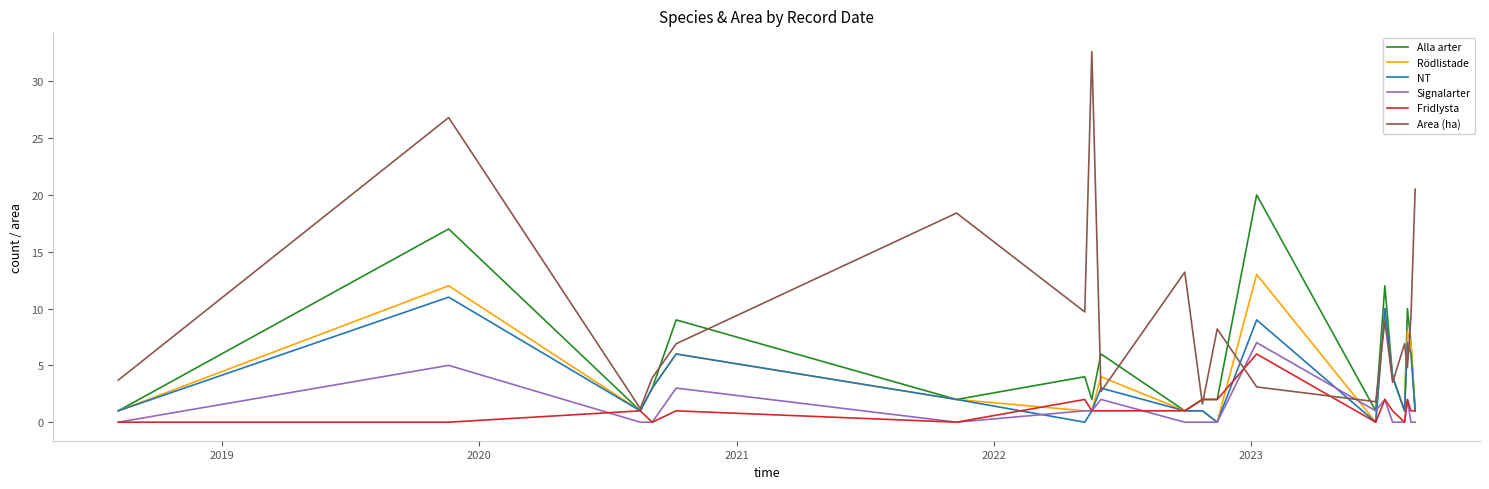

Reading right to left, extract all data points from this chart.

Alla arter: 1.0	7.0	10.0	1.0	4.0	12.0	1.0	20.0	2.0	2.0	1.0	6.0	2.0	4.0	2.0	9.0	3.0	1.0	17.0	1.0
Rödlistade: 1.0	7.0	8.0	1.0	4.0	10.0	0.0	13.0	0.0	1.0	1.0	4.0	1.0	1.0	2.0	6.0	3.0	1.0	12.0	1.0
NT: 1.0	6.0	7.0	1.0	4.0	10.0	0.0	9.0	0.0	1.0	1.0	3.0	1.0	0.0	2.0	6.0	3.0	1.0	11.0	1.0
Signalarter: 0.0	0.0	2.0	0.0	0.0	2.0	1.0	7.0	0.0	0.0	0.0	2.0	1.0	1.0	0.0	3.0	0.0	0.0	5.0	0.0
Fridlysta: 1.0	1.0	2.0	0.0	1.0	2.0	0.0	6.0	2.0	2.0	1.0	1.0	1.0	2.0	0.0	1.0	0.0	1.0	0.0	0.0
Area (ha): 20.5	9.2	4.8	6.9	3.5	8.9	1.8	3.1	8.2	1.6	13.2	2.7	32.6	9.7	18.4	6.9	3.9	1.2	26.8	3.7